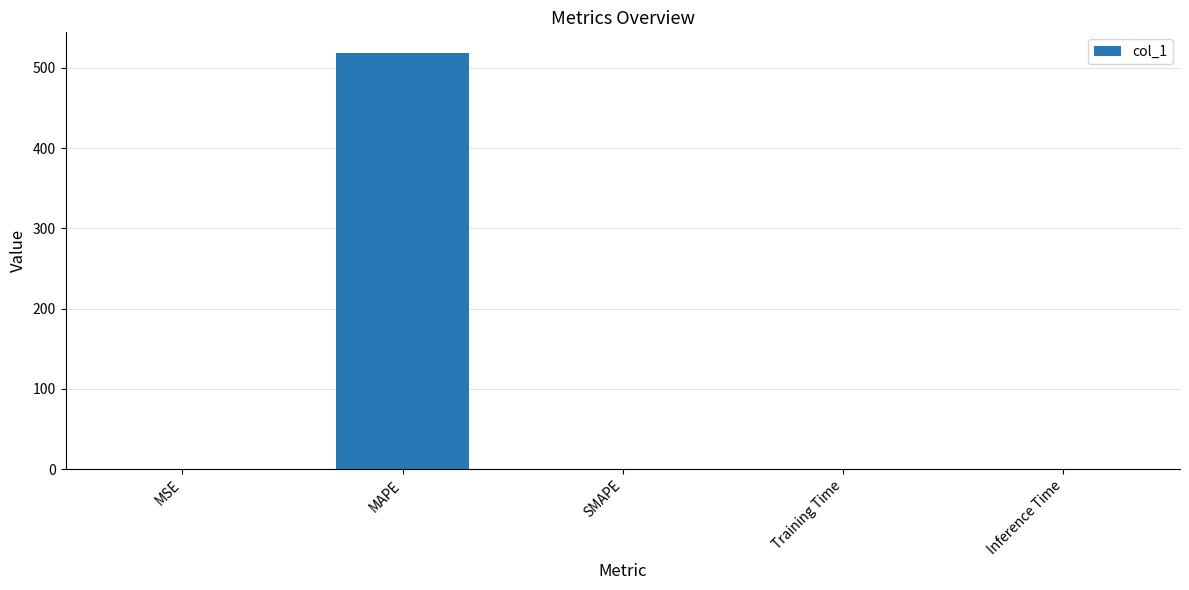

What is the maximum value shown in the chart?

518.5